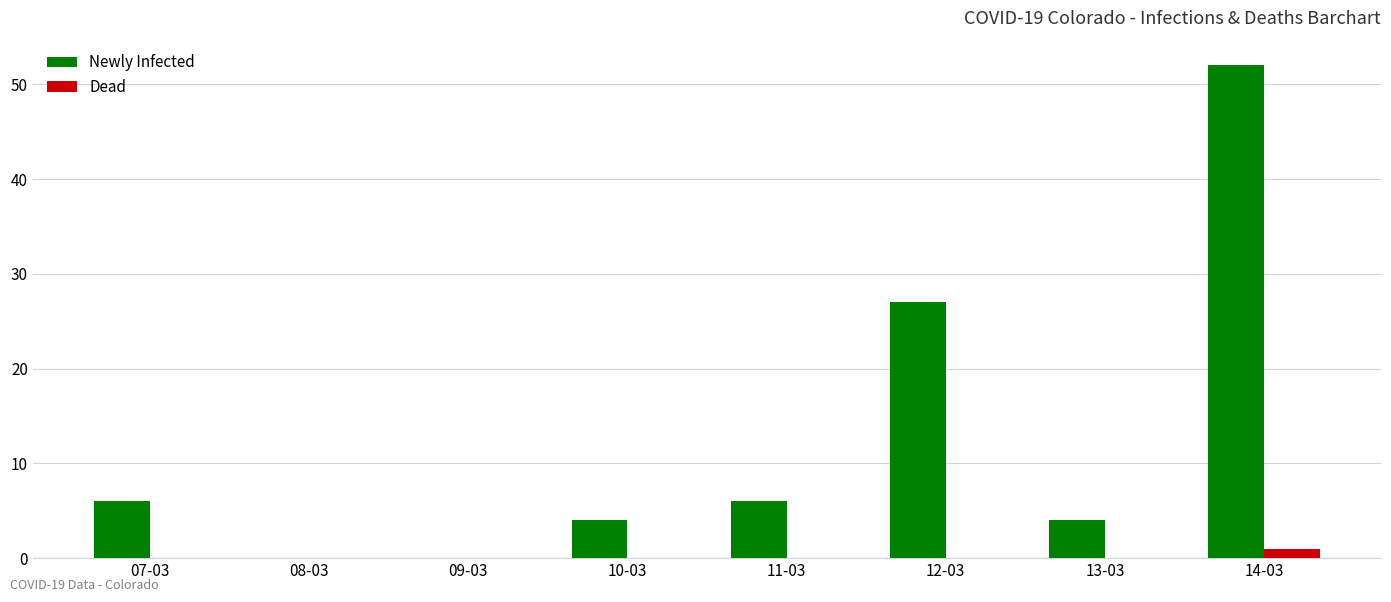

What is the sum of all Newly Infected values?

99